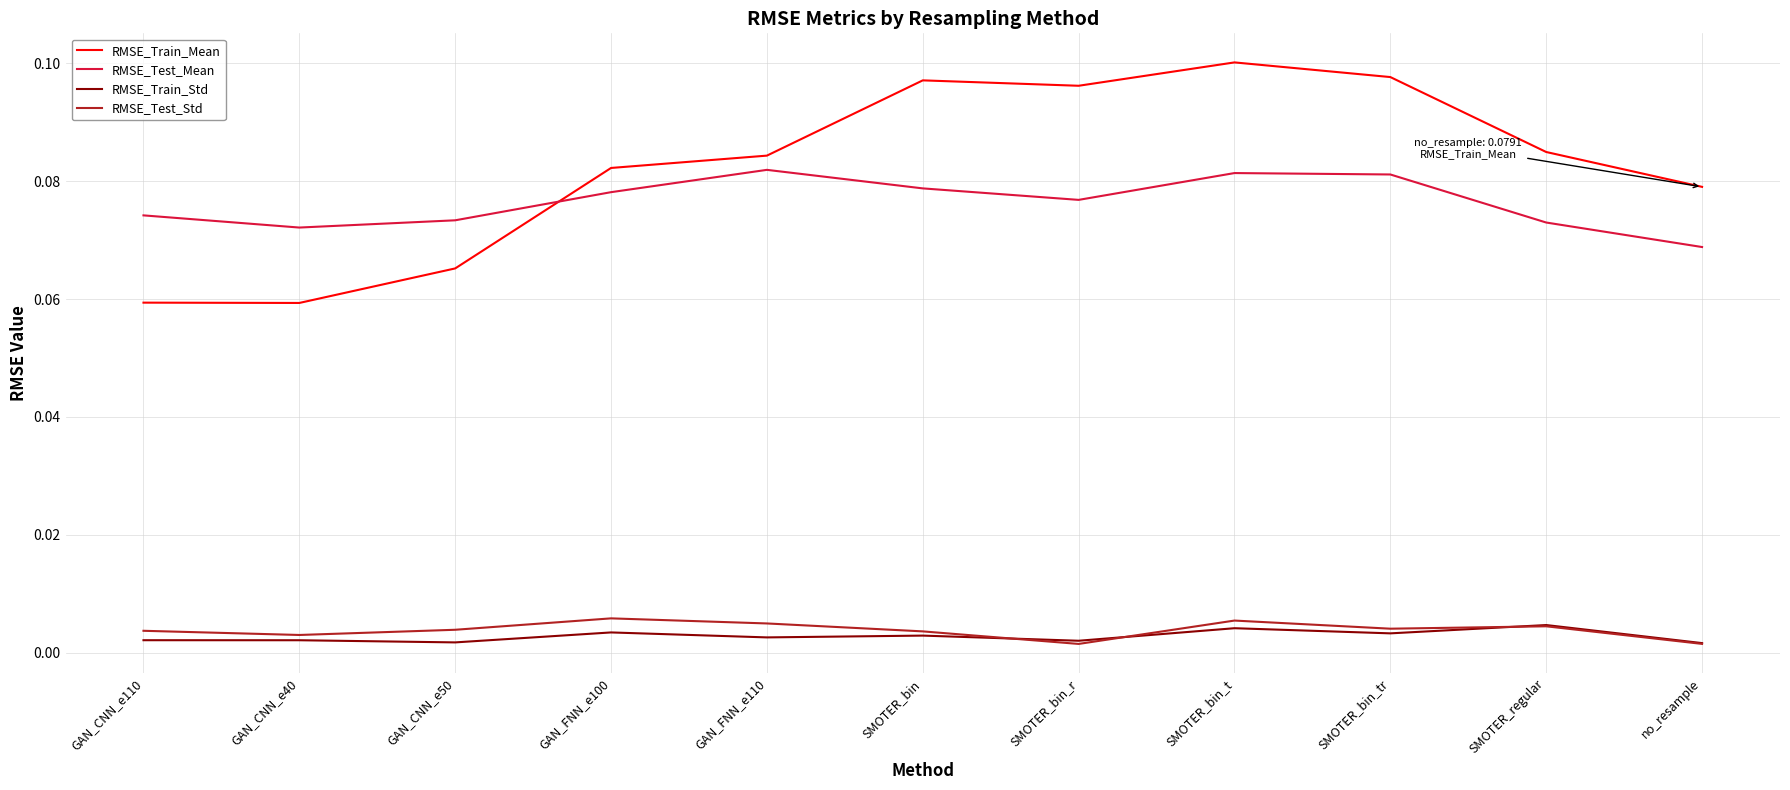

After their last crossing, which series has the higher values: RMSE_Test_Std or RMSE_Train_Std?

RMSE_Train_Std